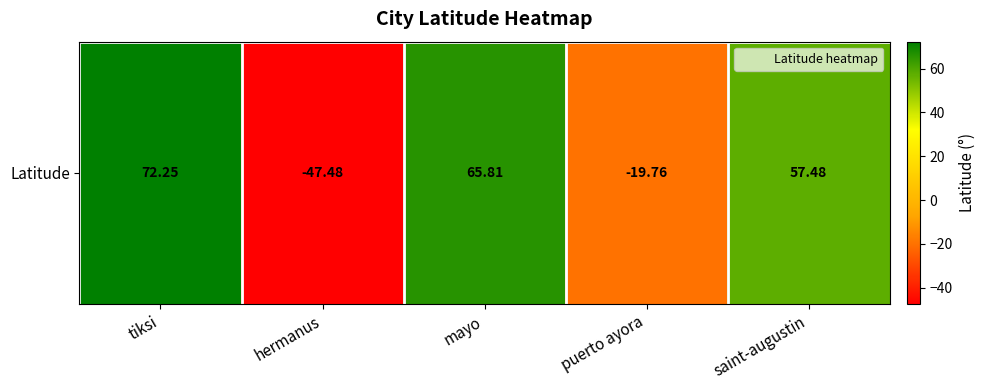

List the labels in order of value, largest first.

tiksi, mayo, saint-augustin, puerto ayora, hermanus